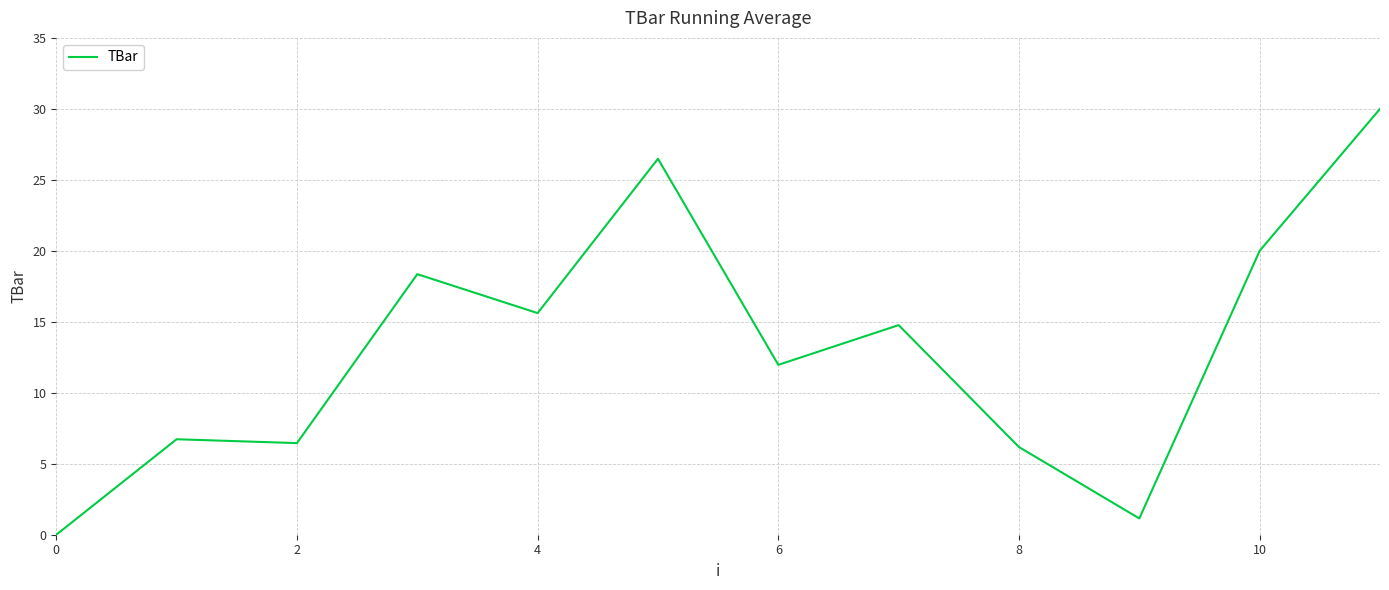

What is the maximum value shown in the chart?

30.0